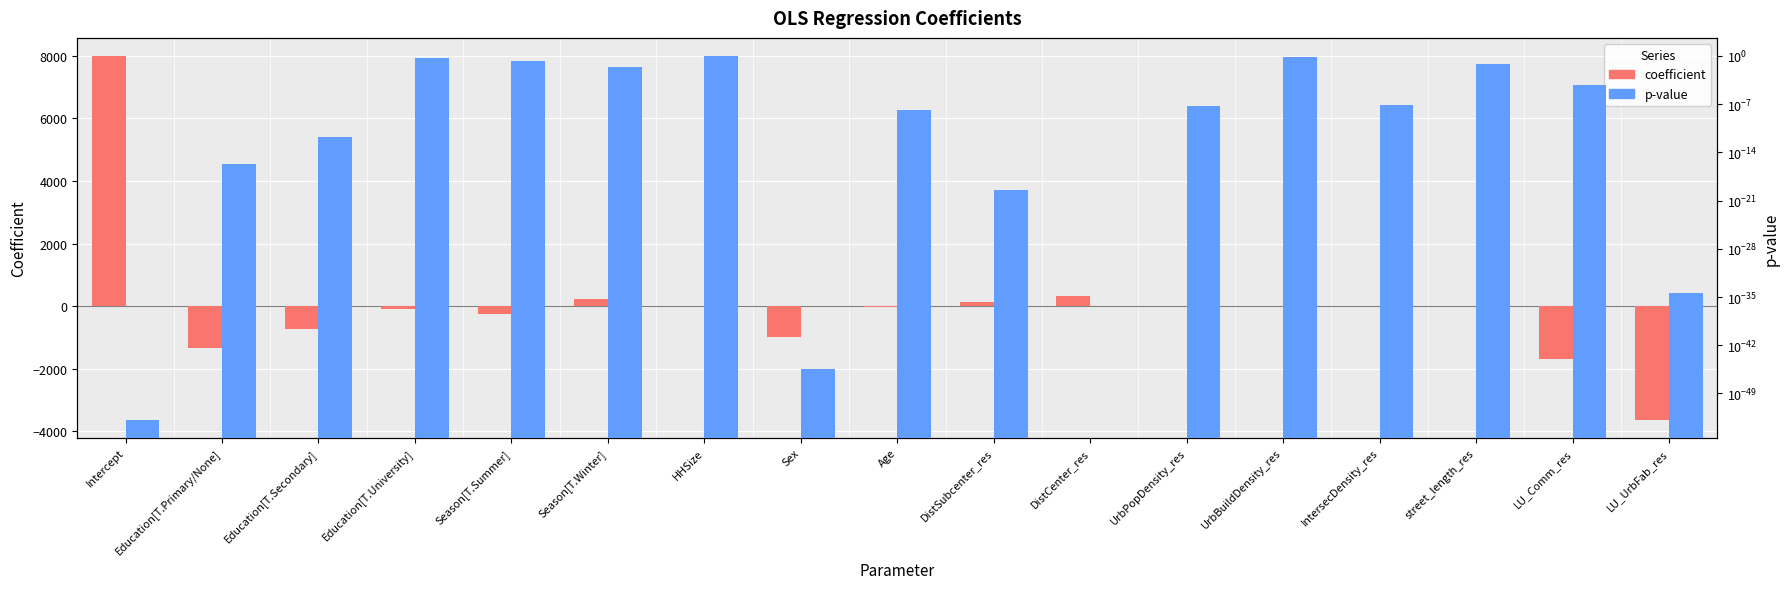

How many bars are there in total?

34